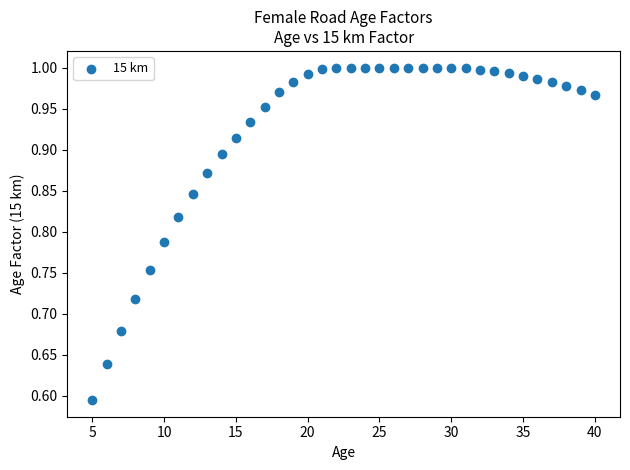

What is the range of X values (max minus min)?

35.0